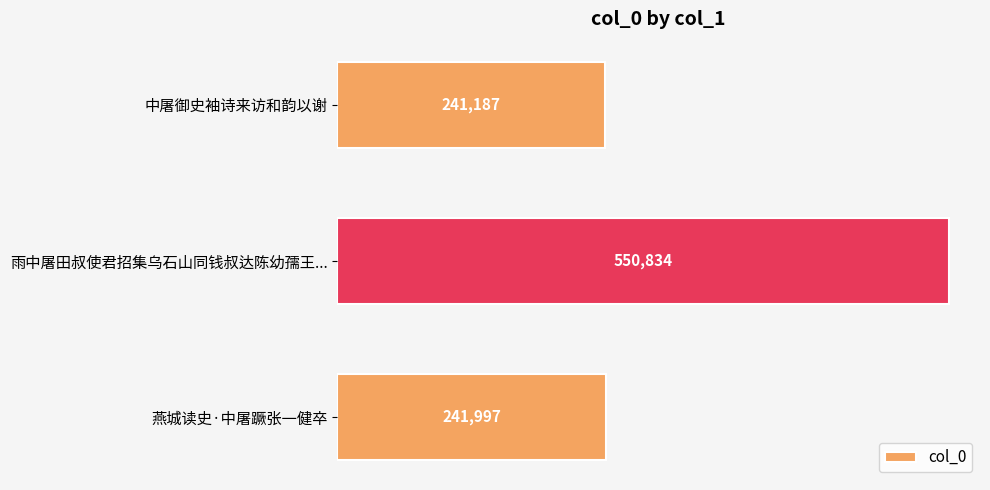

How many values are below 241997?

1